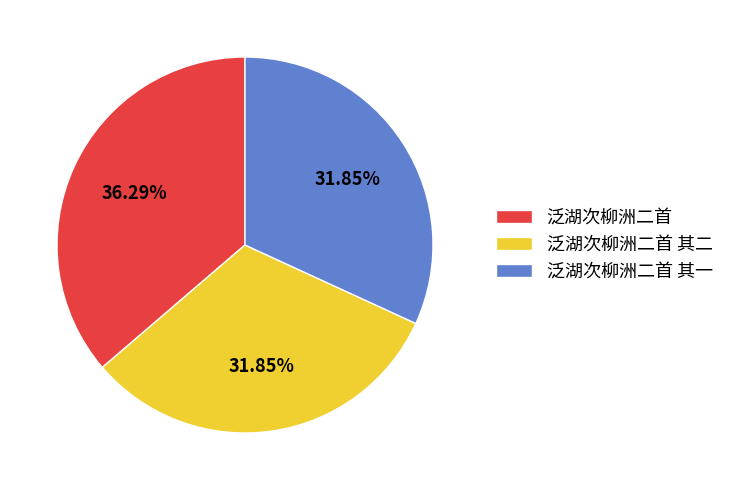

Does any single category account for the majority?

No